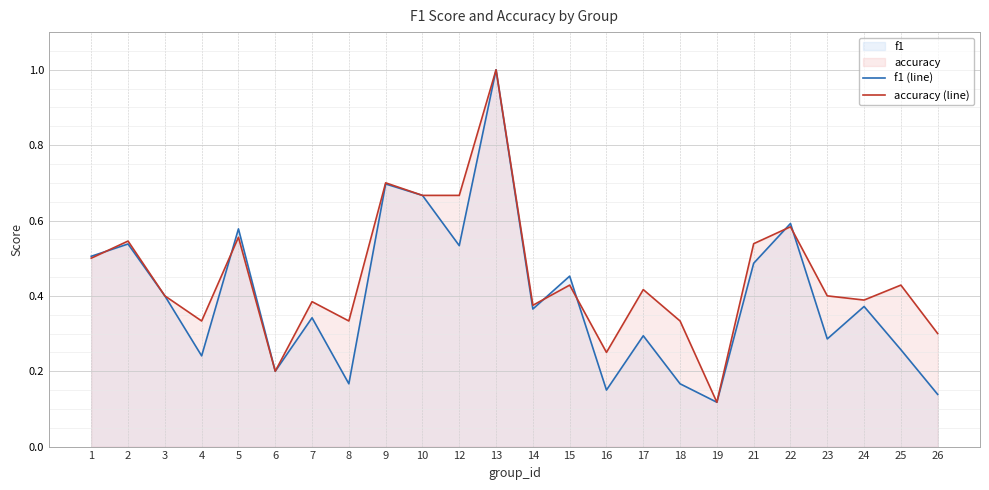

Where do accuracy (line) and f1 (line) first cross each other?

1 and 2